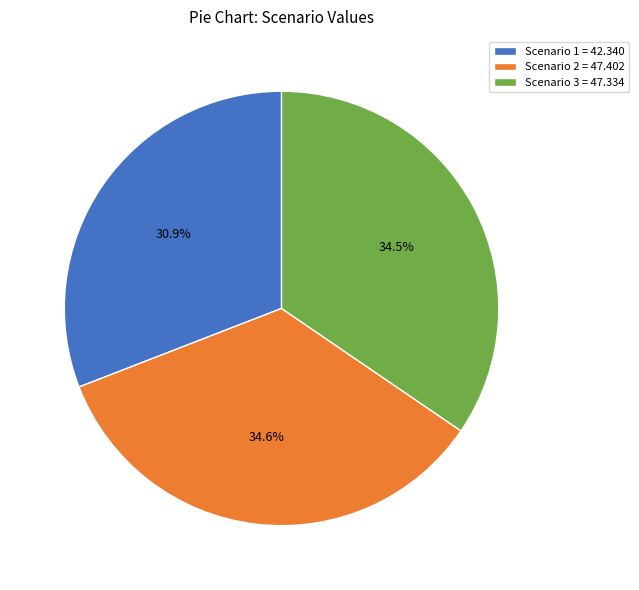

How many slices are in this pie chart?

3